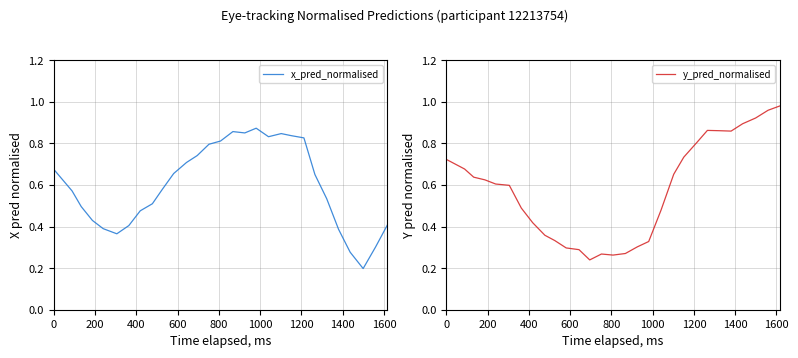

How many series are shown in this chart?

2